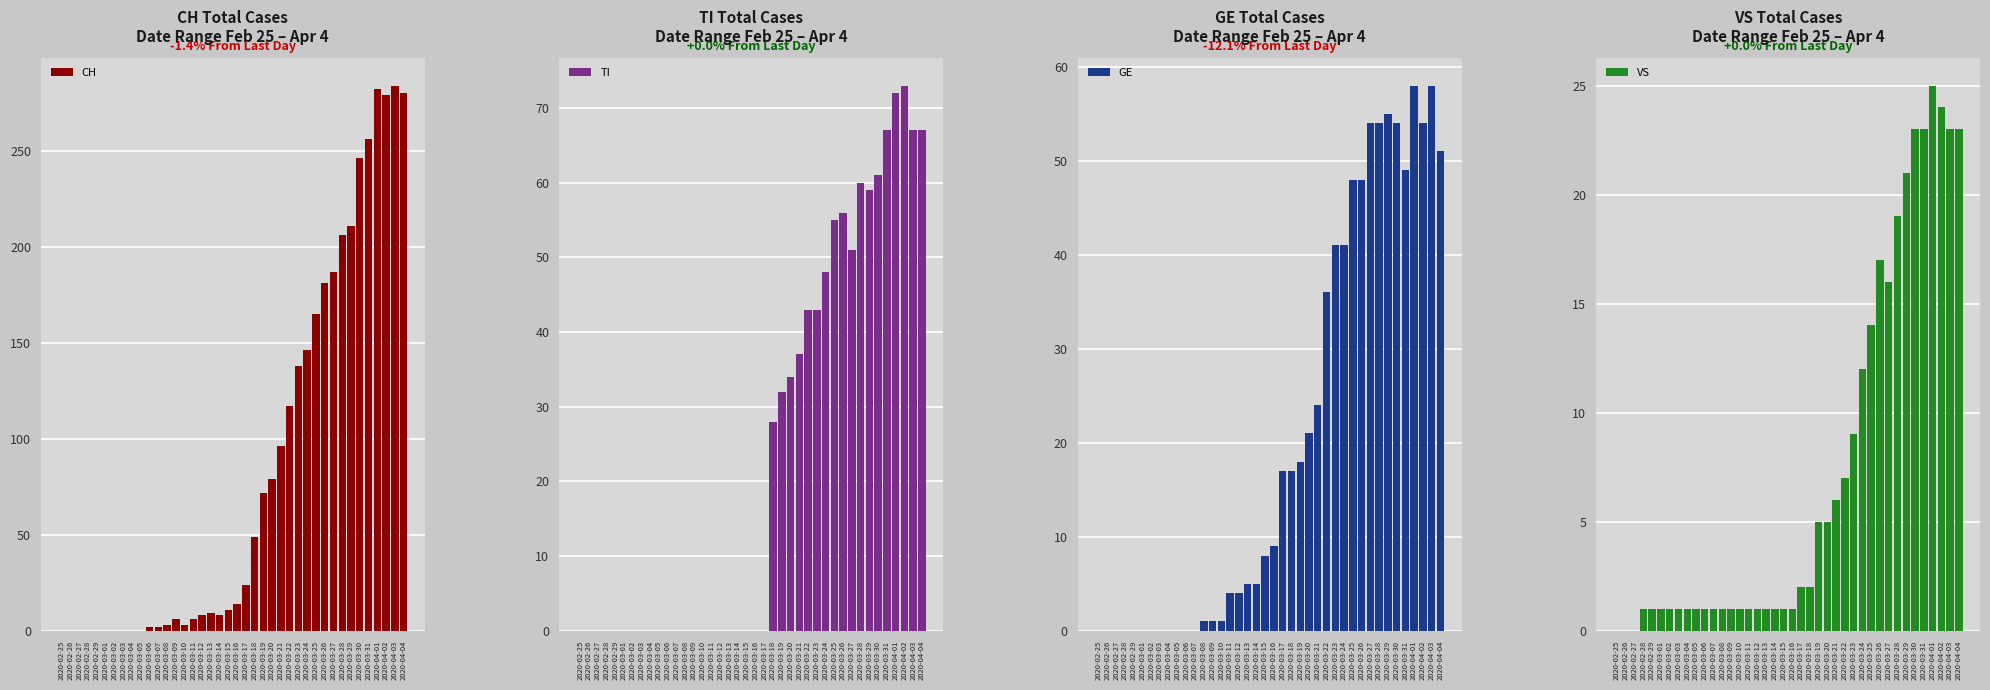

Reading right to left, list all the values displayed in this chart.

CH: 2020-04-04=280	2020-04-03=284	2020-04-02=279	2020-04-01=282	2020-03-31=256	2020-03-30=246	2020-03-29=211	2020-03-28=206	2020-03-27=187	2020-03-26=181	2020-03-25=165	2020-03-24=146	2020-03-23=138	2020-03-22=117	2020-03-21=96	2020-03-20=79	2020-03-19=72	2020-03-18=49	2020-03-17=24	2020-03-16=14	2020-03-15=11	2020-03-14=8	2020-03-13=9	2020-03-12=8	2020-03-11=6	2020-03-10=3	2020-03-09=6	2020-03-08=3	2020-03-07=2	2020-03-06=2	2020-03-05=0	2020-03-04=0	2020-03-03=0	2020-03-02=0	2020-03-01=0	2020-02-29=0	2020-02-28=0	2020-02-27=0	2020-02-26=0	2020-02-25=0
TI: 2020-04-04=67	2020-04-03=67	2020-04-02=73	2020-04-01=72	2020-03-31=67	2020-03-30=61	2020-03-29=59	2020-03-28=60	2020-03-27=51	2020-03-26=56	2020-03-25=55	2020-03-24=48	2020-03-23=43	2020-03-22=43	2020-03-21=37	2020-03-20=34	2020-03-19=32	2020-03-18=28	2020-03-17=0	2020-03-16=0	2020-03-15=0	2020-03-14=0	2020-03-13=0	2020-03-12=0	2020-03-11=0	2020-03-10=0	2020-03-09=0	2020-03-08=0	2020-03-07=0	2020-03-06=0	2020-03-05=0	2020-03-04=0	2020-03-03=0	2020-03-02=0	2020-03-01=0	2020-02-29=0	2020-02-28=0	2020-02-27=0	2020-02-26=0	2020-02-25=0
GE: 2020-04-04=51	2020-04-03=58	2020-04-02=54	2020-04-01=58	2020-03-31=49	2020-03-30=54	2020-03-29=55	2020-03-28=54	2020-03-27=54	2020-03-26=48	2020-03-25=48	2020-03-24=41	2020-03-23=41	2020-03-22=36	2020-03-21=24	2020-03-20=21	2020-03-19=18	2020-03-18=17	2020-03-17=17	2020-03-16=9	2020-03-15=8	2020-03-14=5	2020-03-13=5	2020-03-12=4	2020-03-11=4	2020-03-10=1	2020-03-09=1	2020-03-08=1	2020-03-07=0	2020-03-06=0	2020-03-05=0	2020-03-04=0	2020-03-03=0	2020-03-02=0	2020-03-01=0	2020-02-29=0	2020-02-28=0	2020-02-27=0	2020-02-26=0	2020-02-25=0
VS: 2020-04-04=23	2020-04-03=23	2020-04-02=24	2020-04-01=25	2020-03-31=23	2020-03-30=23	2020-03-29=21	2020-03-28=19	2020-03-27=16	2020-03-26=17	2020-03-25=14	2020-03-24=12	2020-03-23=9	2020-03-22=7	2020-03-21=6	2020-03-20=5	2020-03-19=5	2020-03-18=2	2020-03-17=2	2020-03-16=1	2020-03-15=1	2020-03-14=1	2020-03-13=1	2020-03-12=1	2020-03-11=1	2020-03-10=1	2020-03-09=1	2020-03-08=1	2020-03-07=1	2020-03-06=1	2020-03-05=1	2020-03-04=1	2020-03-03=1	2020-03-02=1	2020-03-01=1	2020-02-29=1	2020-02-28=1	2020-02-27=0	2020-02-26=0	2020-02-25=0